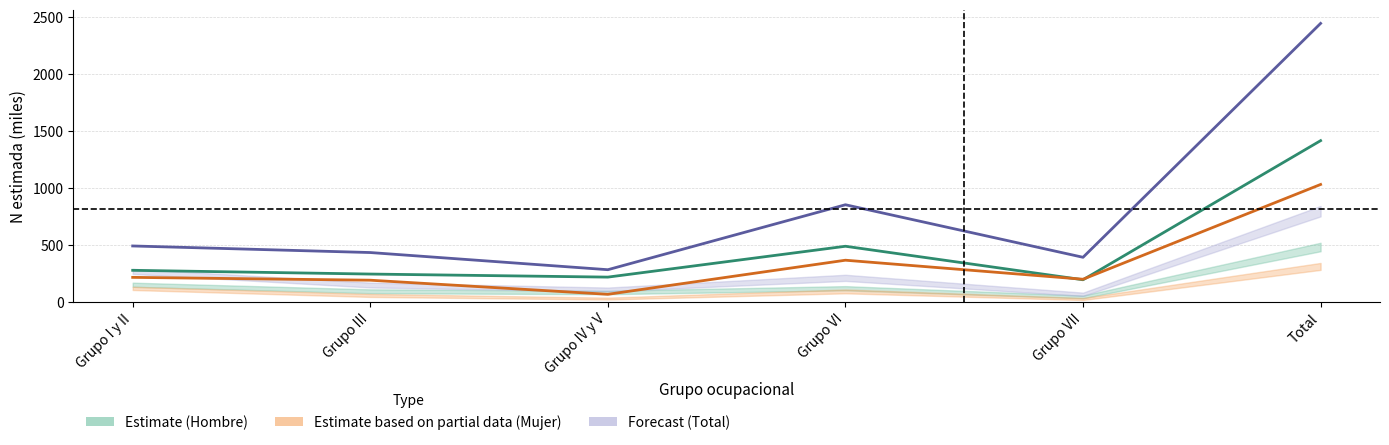

True or false: Estimate (Hombre) has more than 2 interior local peaks.

False